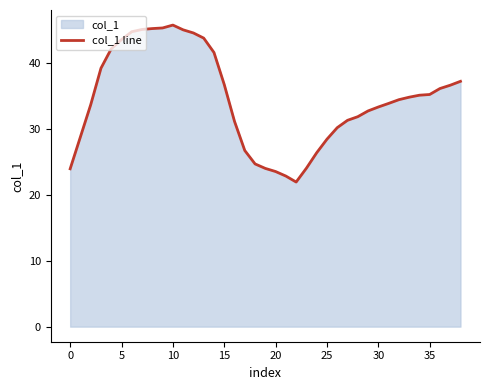

What is the smallest value displayed?

22.0